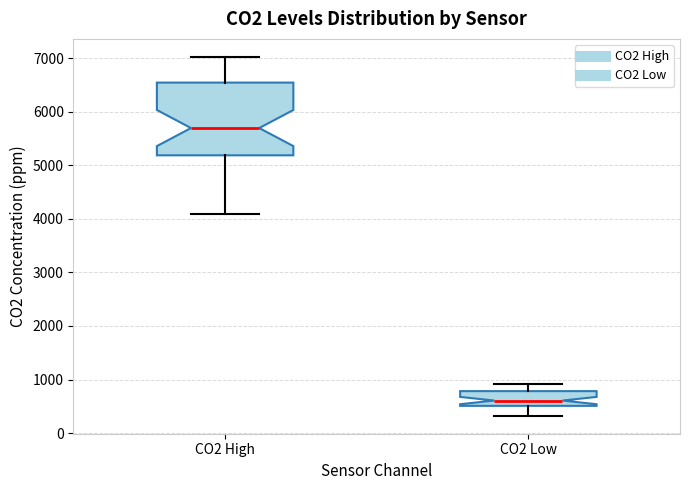

Which box is the tallest, from its lower edge to its upper edge?

CO2 High